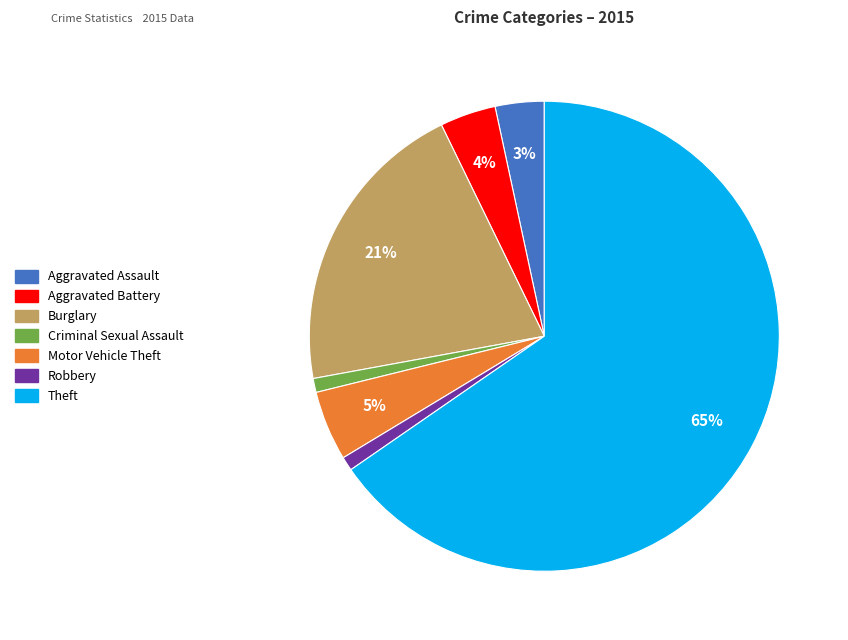

Does any single category account for the majority?

Yes